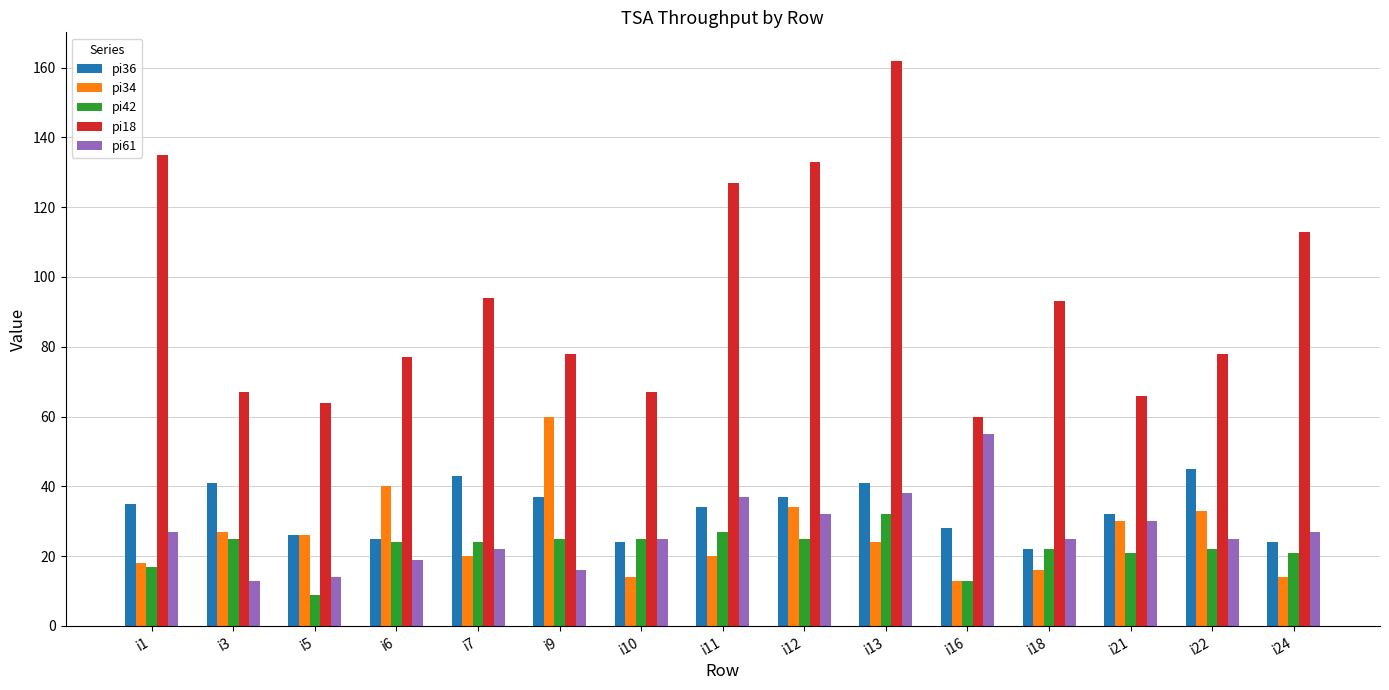

Reading right to left, transcribe all the data shown in this chart.

pi36: 24	45	32	22	28	41	37	34	24	37	43	25	26	41	35
pi34: 14	33	30	16	13	24	34	20	14	60	20	40	26	27	18
pi42: 21	22	21	22	13	32	25	27	25	25	24	24	9	25	17
pi18: 113	78	66	93	60	162	133	127	67	78	94	77	64	67	135
pi61: 27	25	30	25	55	38	32	37	25	16	22	19	14	13	27